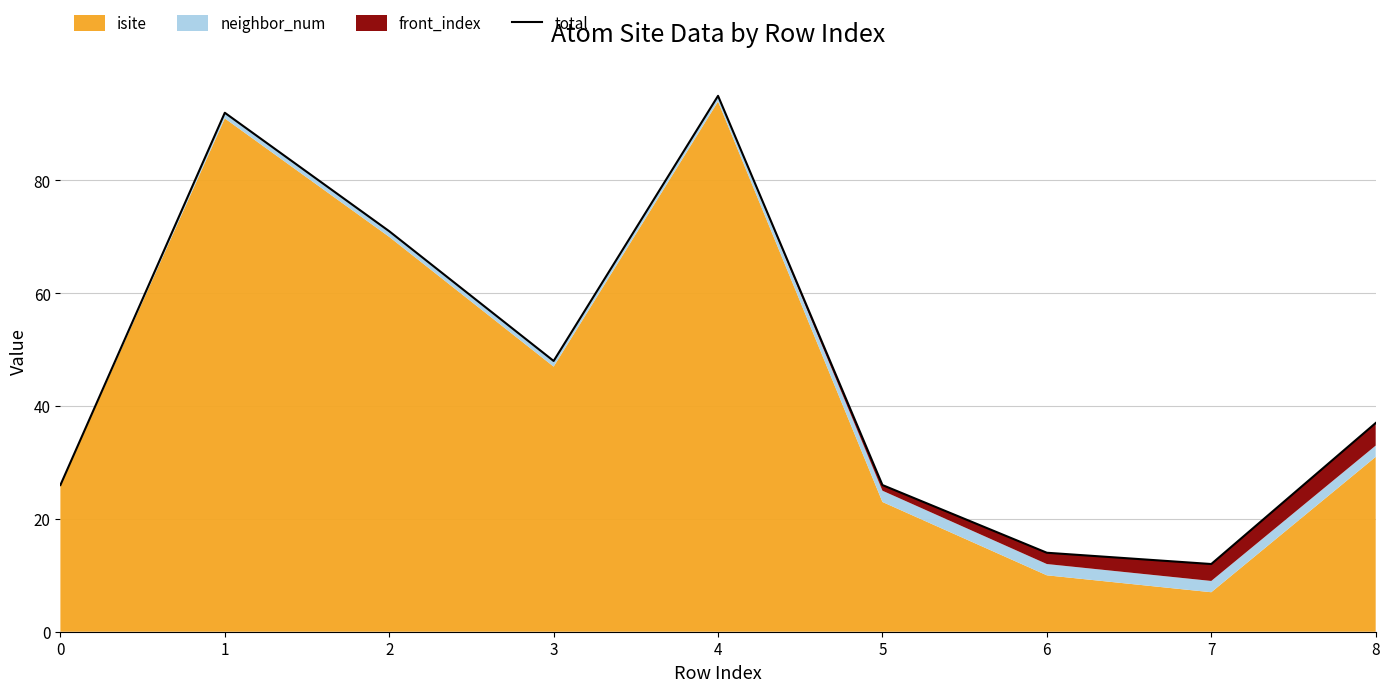

Reading left to right, what are all the values shown in this chart?

26	92	71	48	95	26	14	12	37